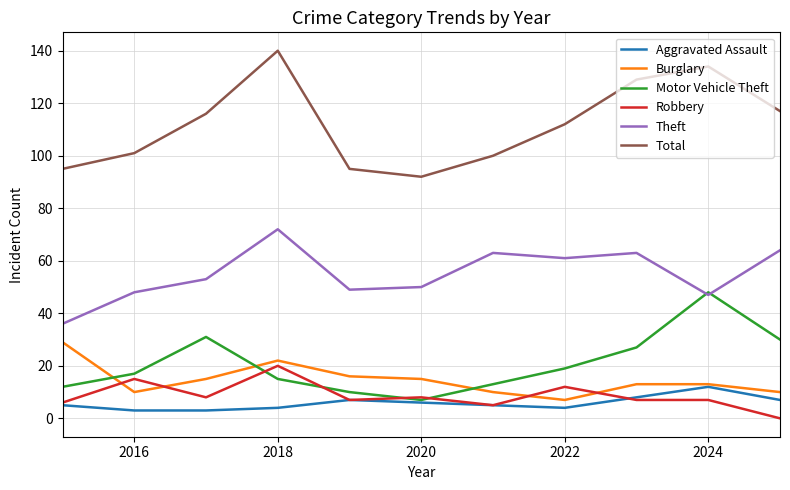

Which series has the widest spread of values?

Total